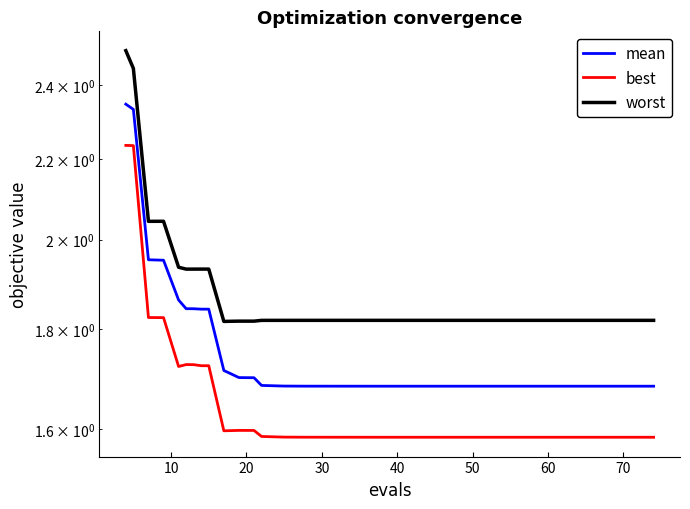

True or false: best and worst intersect in this chart.

False